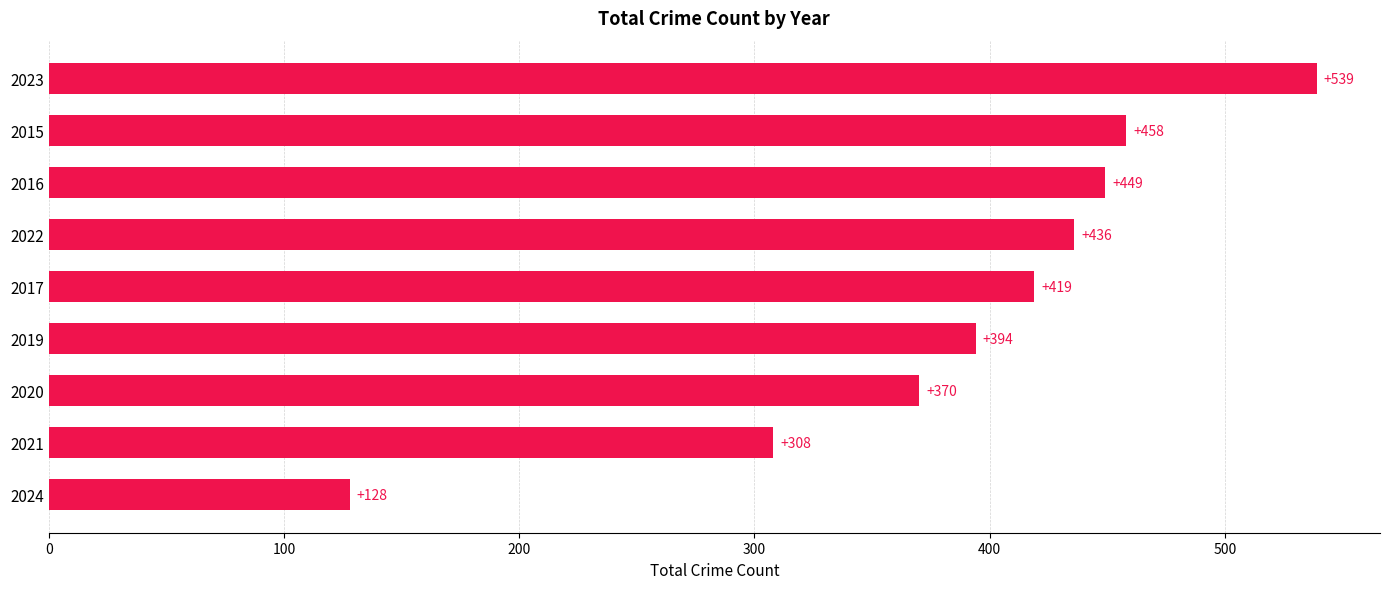

Reading bottom to top, transcribe all the data shown in this chart.

128	308	370	394	419	436	449	458	539